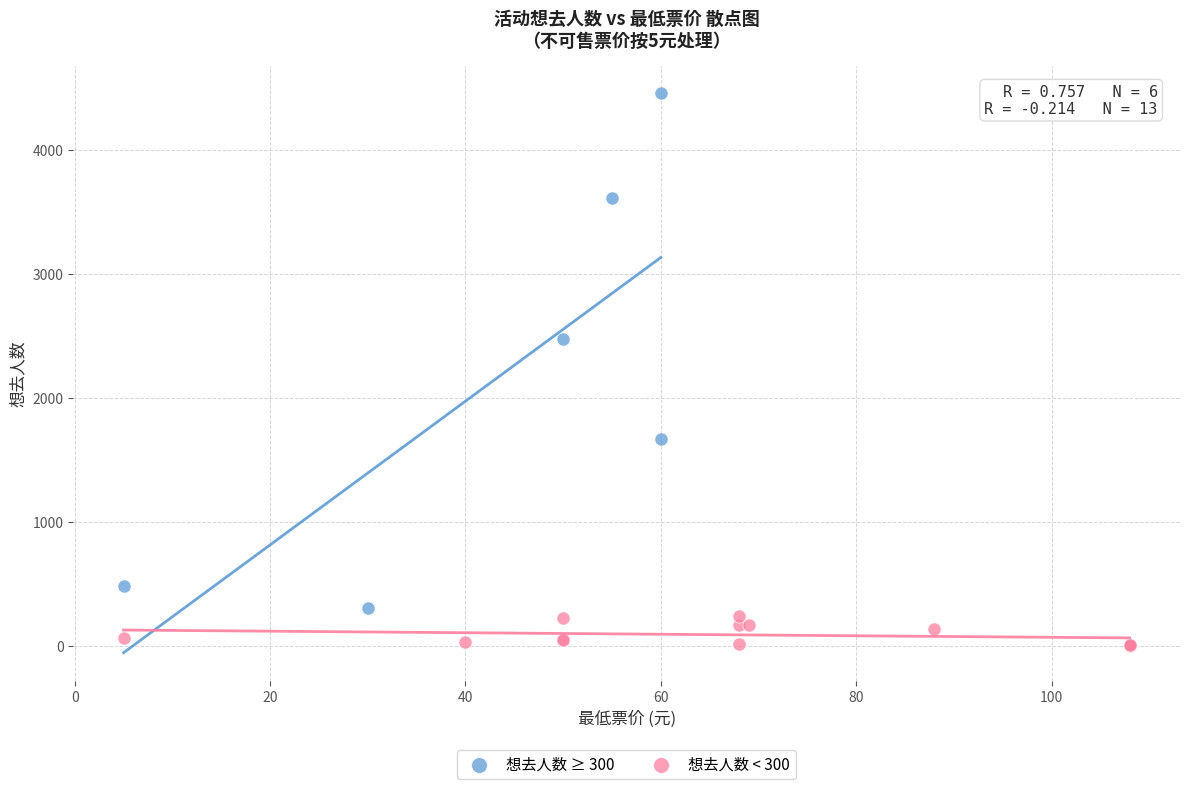

Which series has the widest spread of Y values?

想去人数 ≥ 300